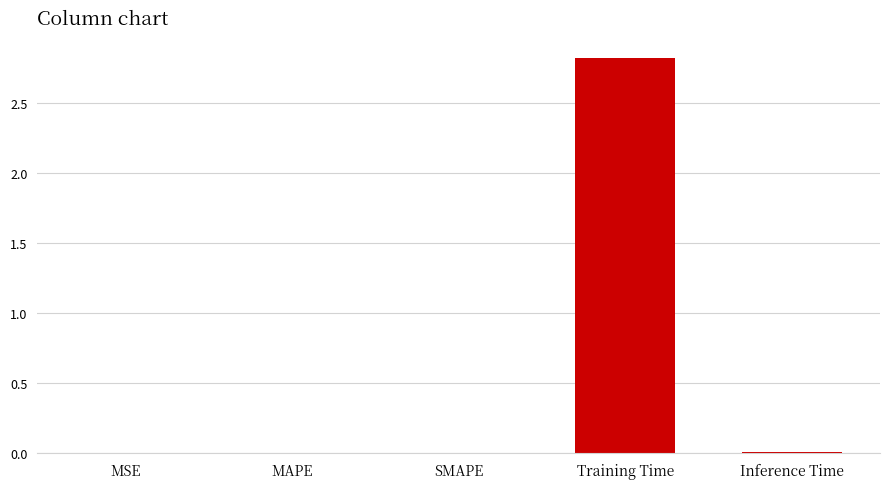

What is the average value?

0.6